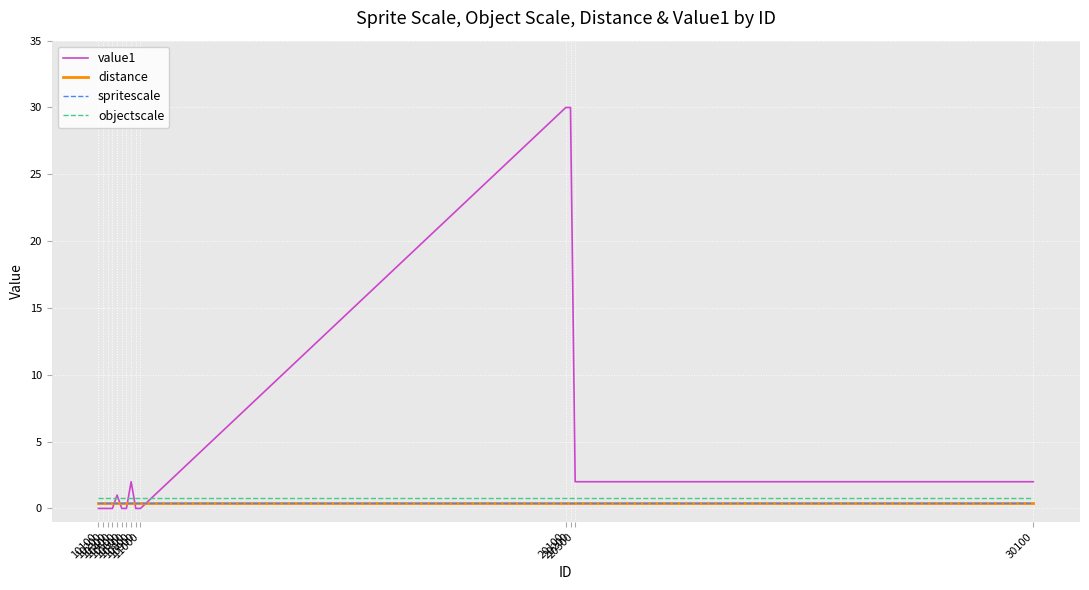

Which category has the lowest value across all series?

10100